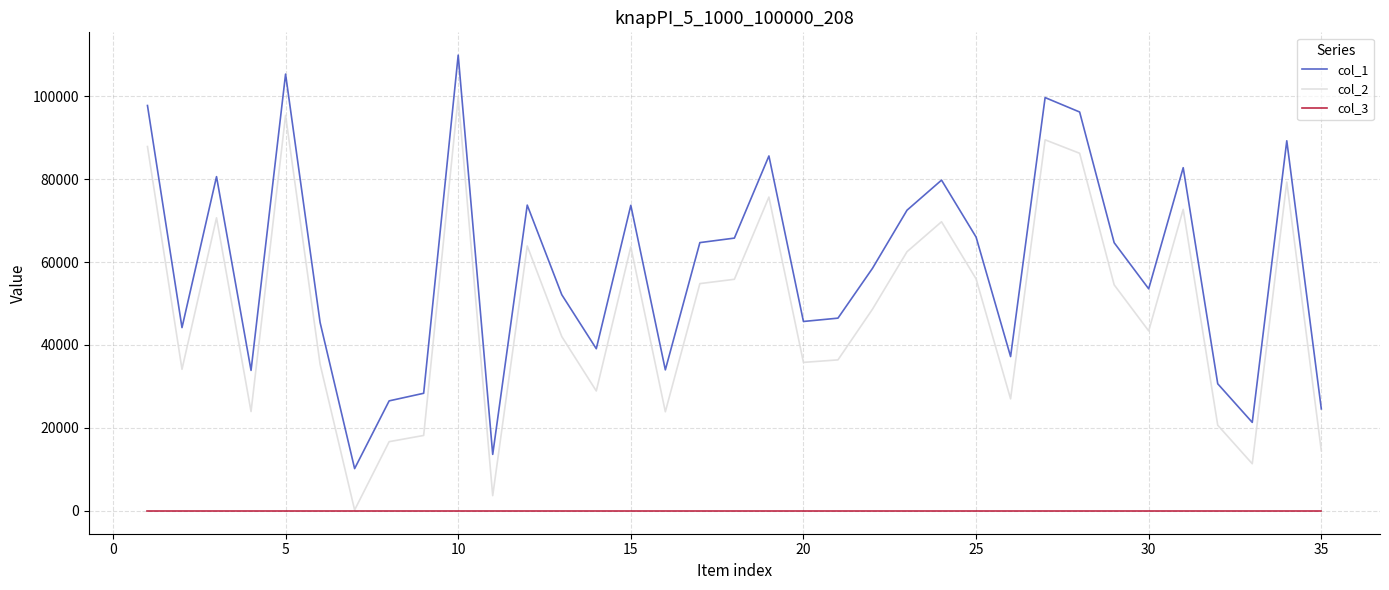

What is the greatest value displayed?

109866